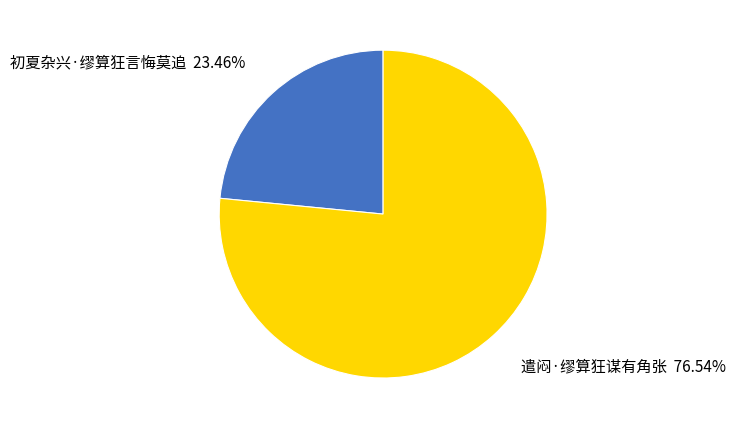

The 遣闷·缪算狂谋有角张 slice represents 63% of the pie. True or false?

False